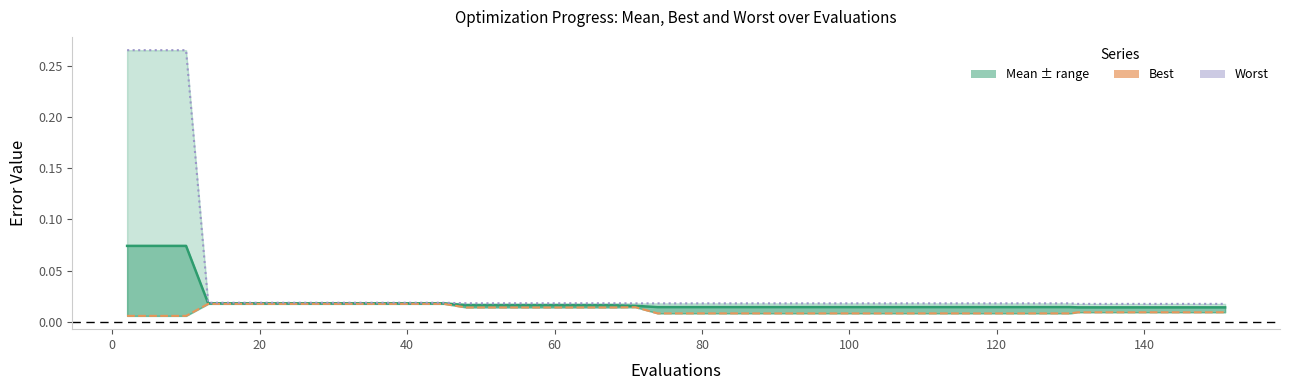

True or false: mean line has more than 0 interior local peaks.

False